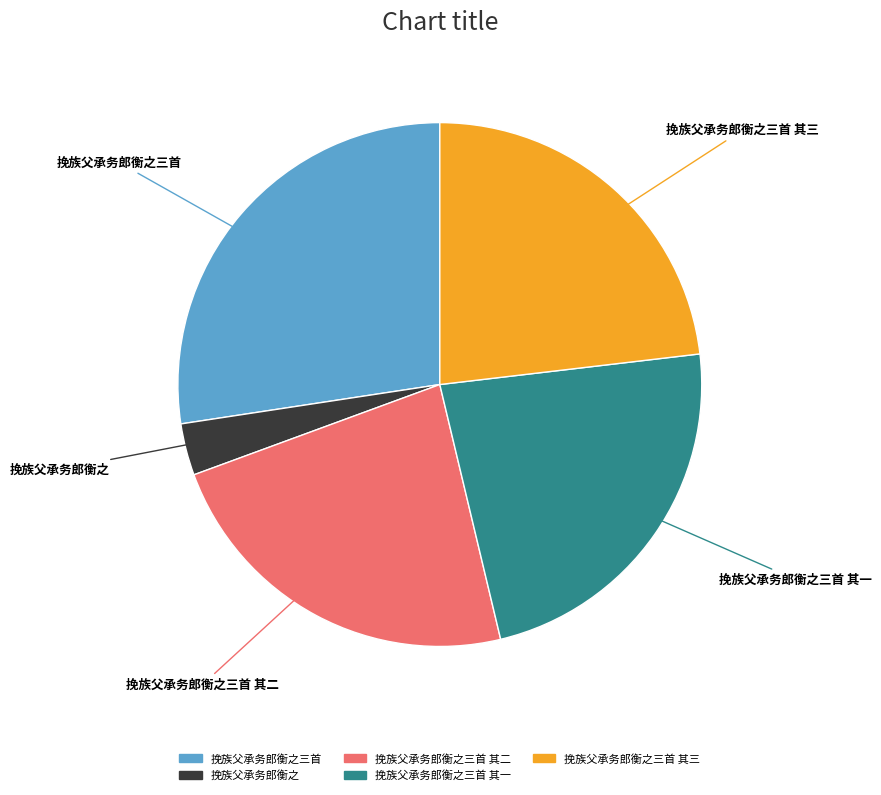

Does any single category account for the majority?

No